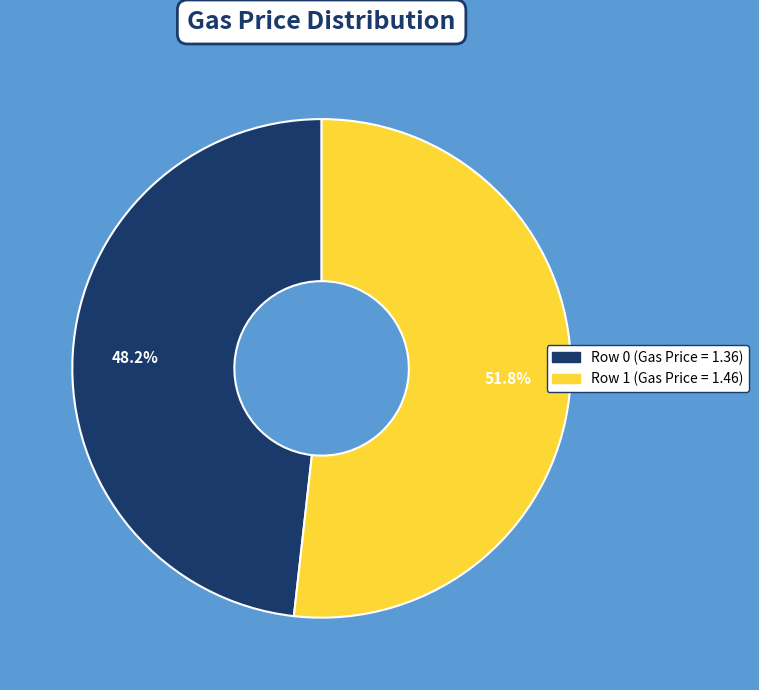

What percentage is the Row 0 slice, to the nearest percent?

48%